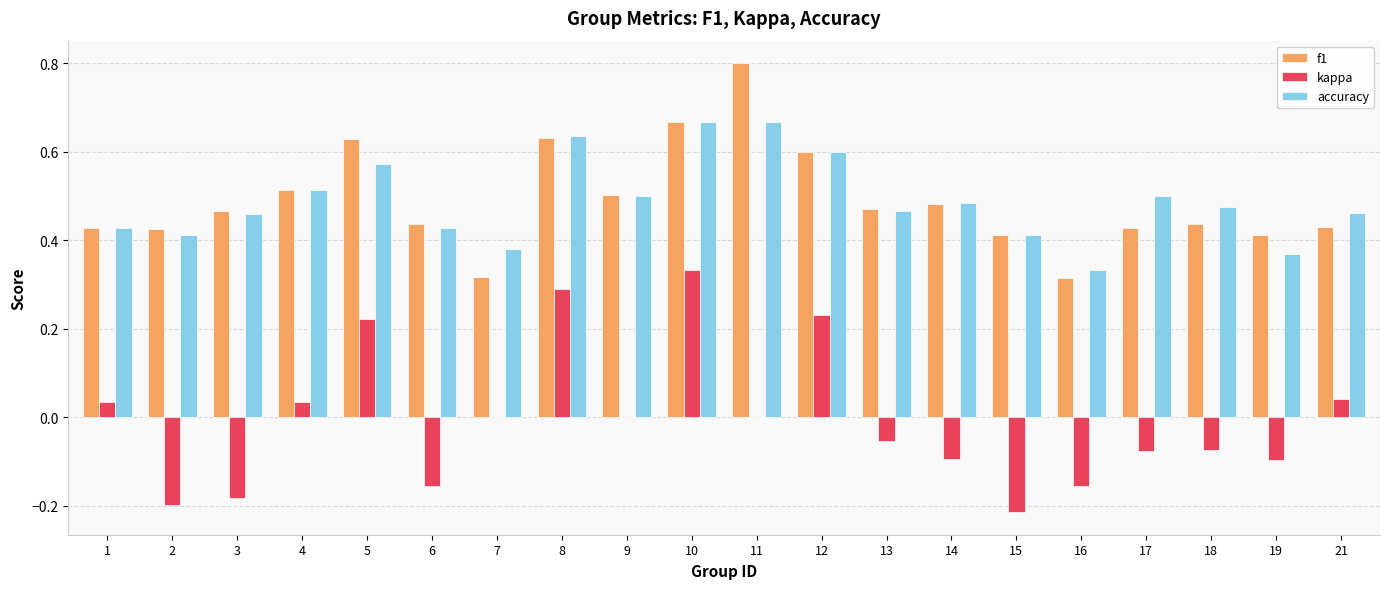

At which label does kappa reach its peak?

10